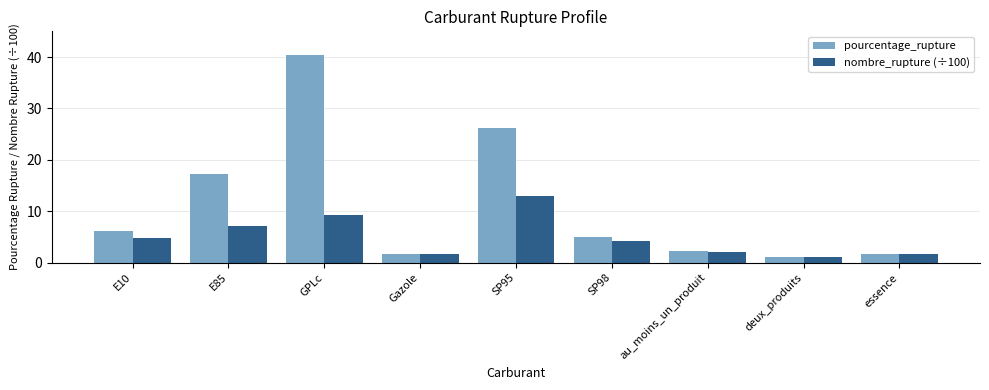

What is the value of the pourcentage_rupture bar at the 7th from the left?

2.2